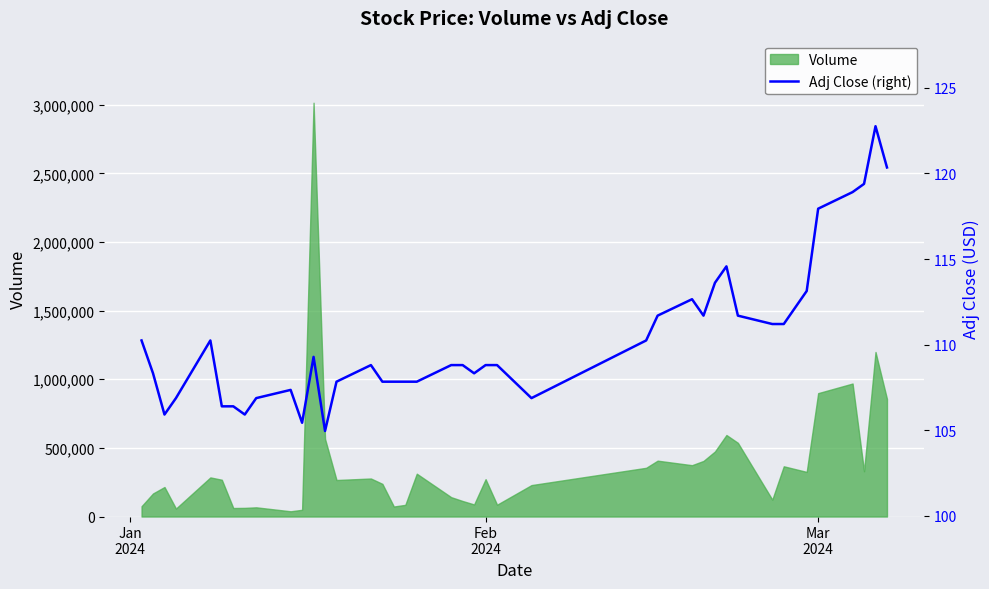

Reading left to right, extract all data points from this chart.

110.2	108.3	105.9	106.9	110.2	106.4	106.4	105.9	106.9	107.3	105.4	109.3	105.0	107.8	108.8	107.8	107.8	107.8	107.8	108.8	108.8	108.3	108.8	108.8	106.9	110.2	111.7	112.7	111.7	113.6	114.6	111.7	111.2	111.2	113.1	117.9	118.9	119.4	122.8	120.3